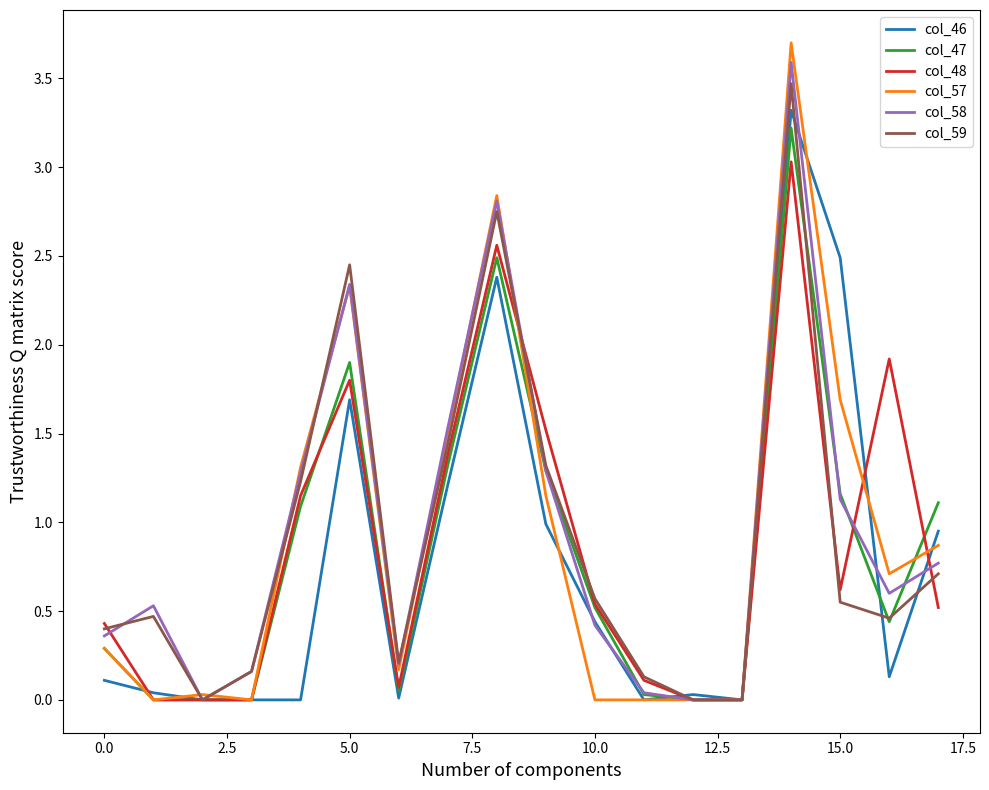

What is the maximum value shown in the chart?

3.7